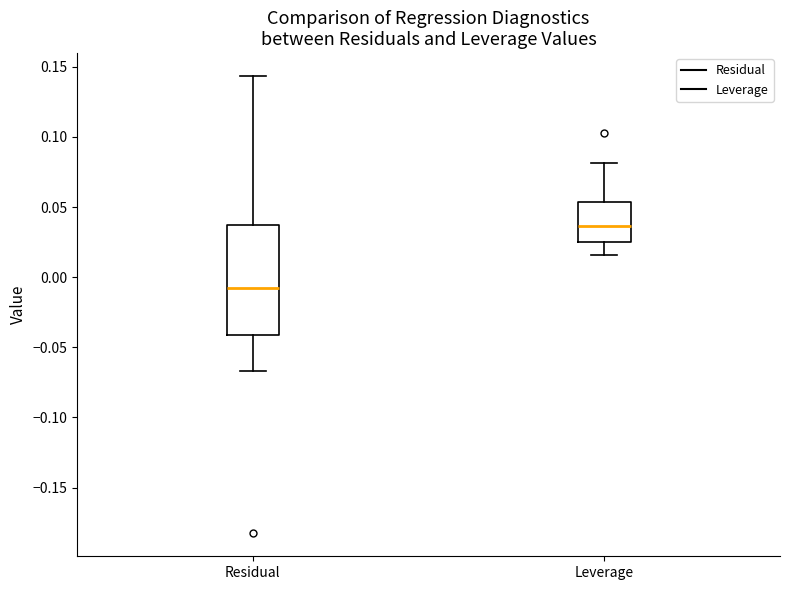

Where does the median line of the box for Leverage sit on the y-axis? The values are not printed on the chart, so give them approximately, as read against the axis.

0.035